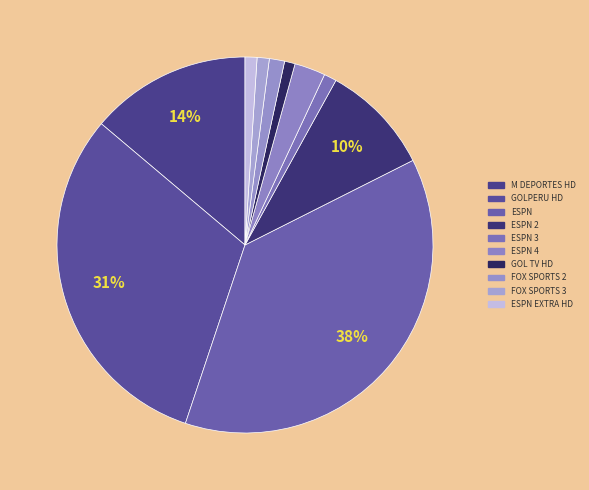

How many segments does this pie chart have?

10